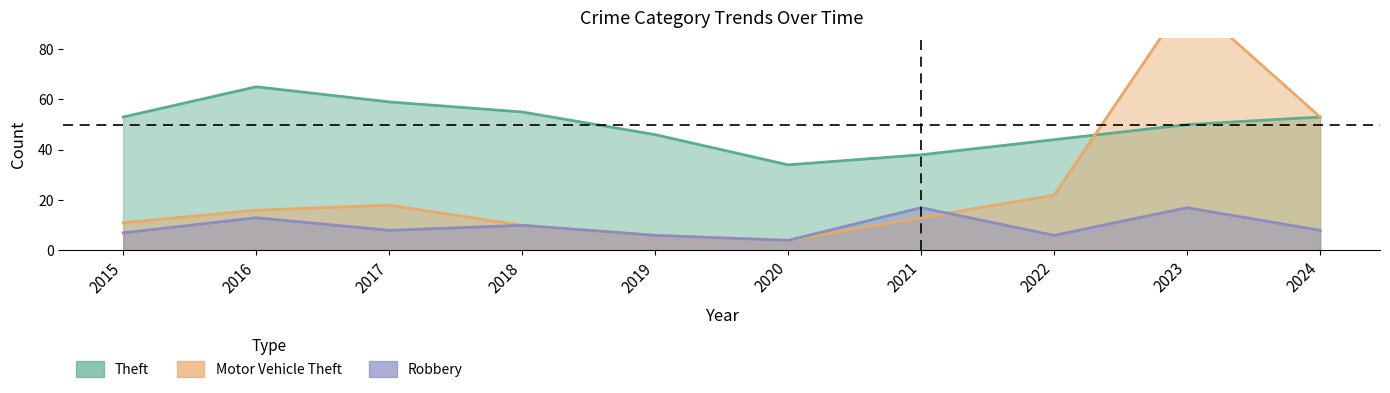

True or false: Robbery has a value of 3 at 2018.

False